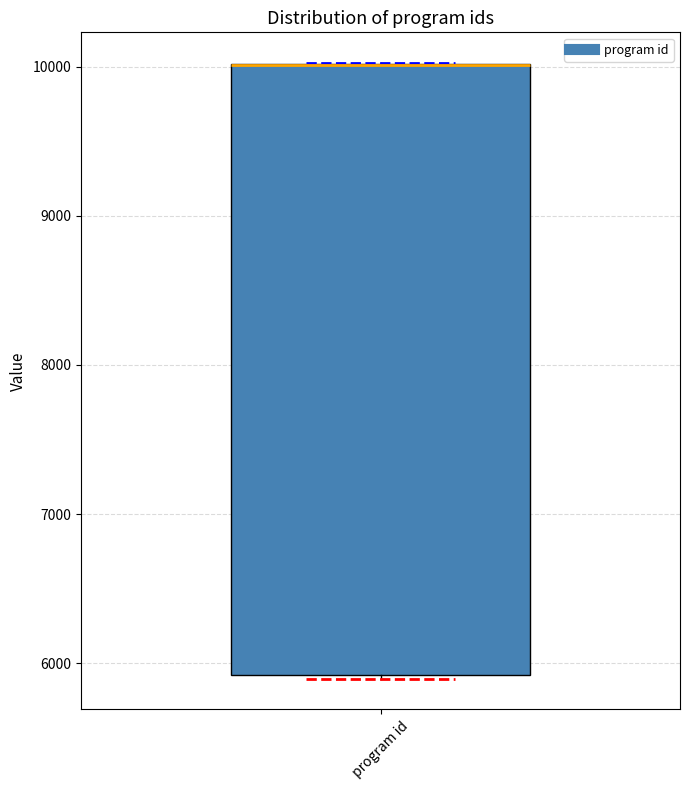

Read this box plot against the y-axis: the position of the median line, the range covered by the box, and the ends of both whiskers. The values are not printed on the chart, so give them approximately, as read against the axis.

median 10000 (drawn on the box's upper edge), box 5900 to 10000, whiskers 5900 to 10000